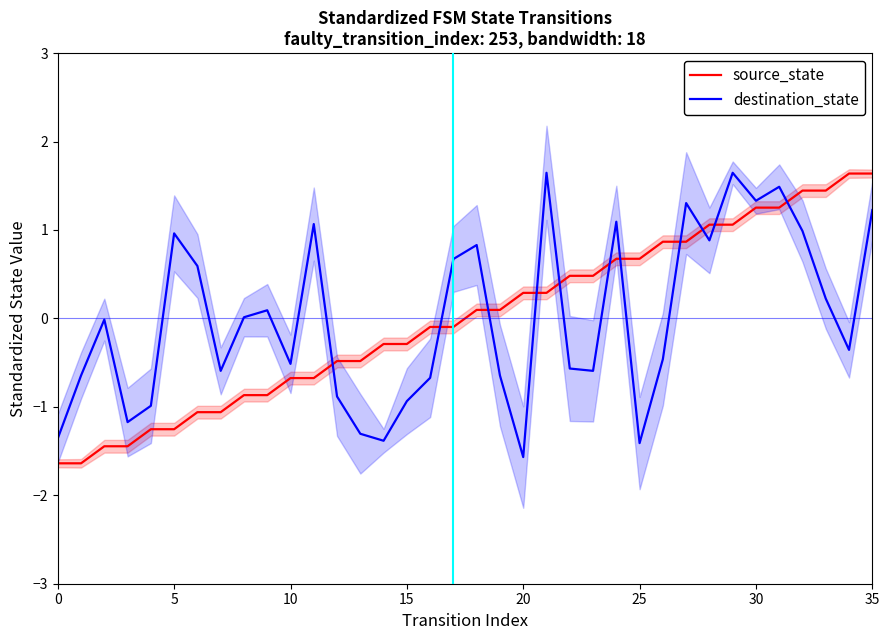

At which label does source_state first exceed 0?

18